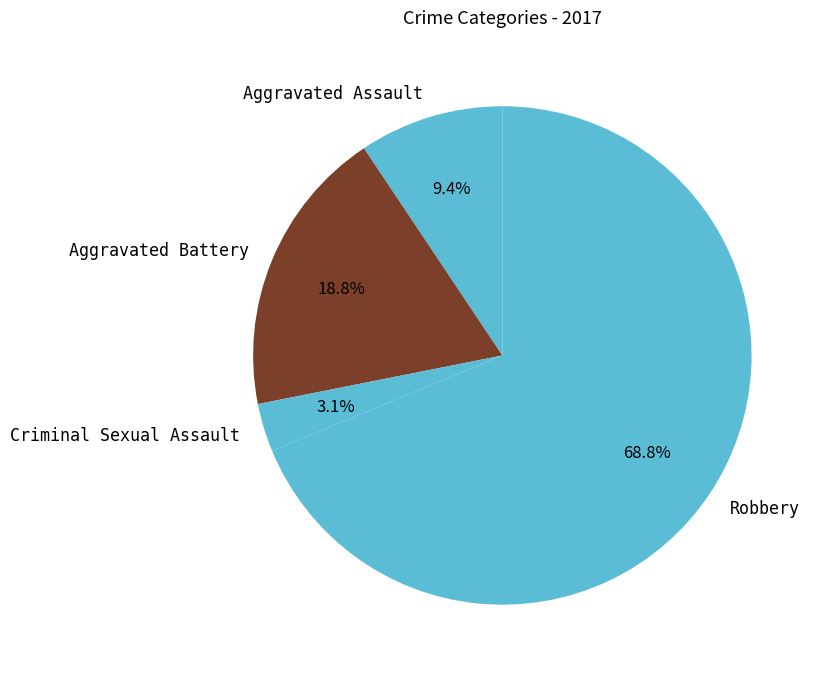

Which category has the biggest portion of the pie?

Robbery